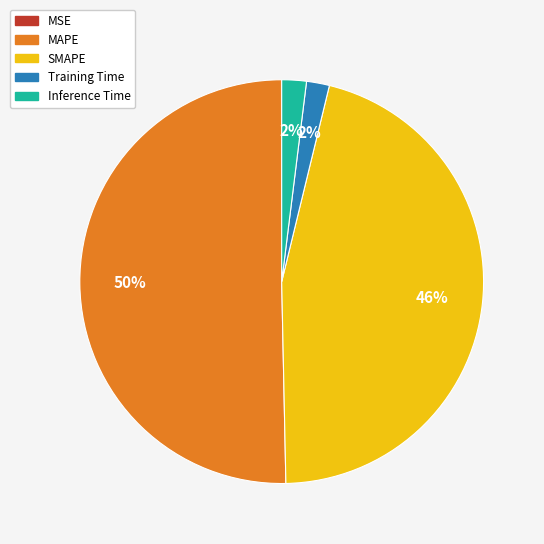

To the nearest percent, what is the difference between the SMAPE and MAPE slice percentages?

4%